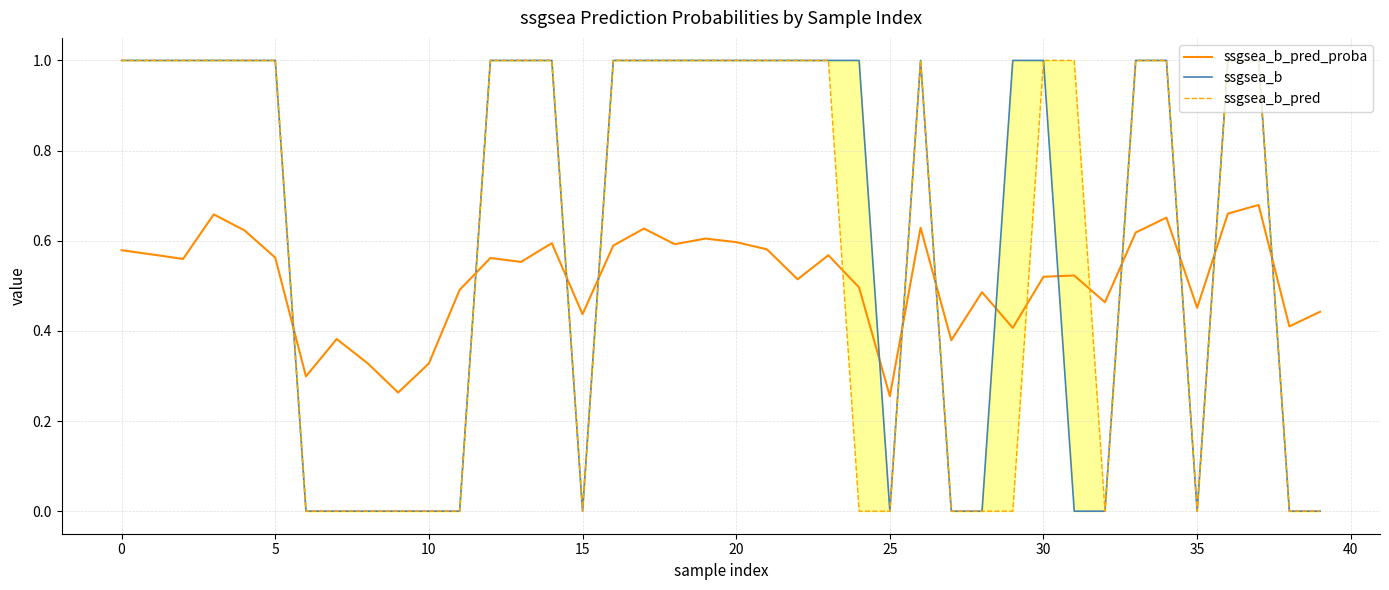

What is the sum of the ssgsea_b values at 16 and 14?

2.0